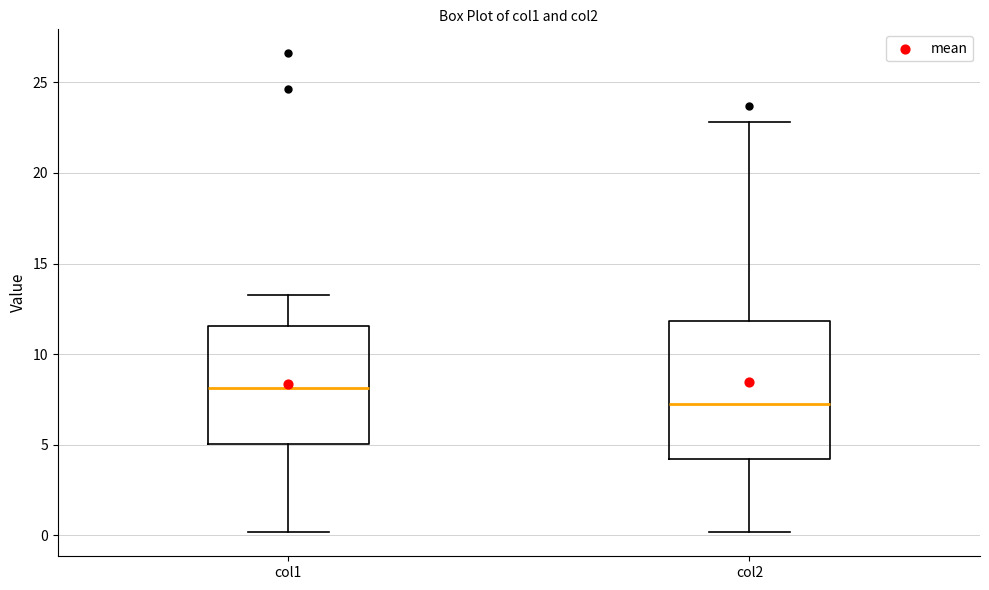

Reading left to right, read every box against the y-axis: the position of its median line, the range the box covers, and the ends of its whiskers. The values are not printed on the chart, so give them approximately, as read against the axis.

col1: median 8.0, box 5.0 to 11.5, whiskers 0.0 to 13.5
col2: median 7.0, box 4.0 to 12.0, whiskers 0.0 to 23.0